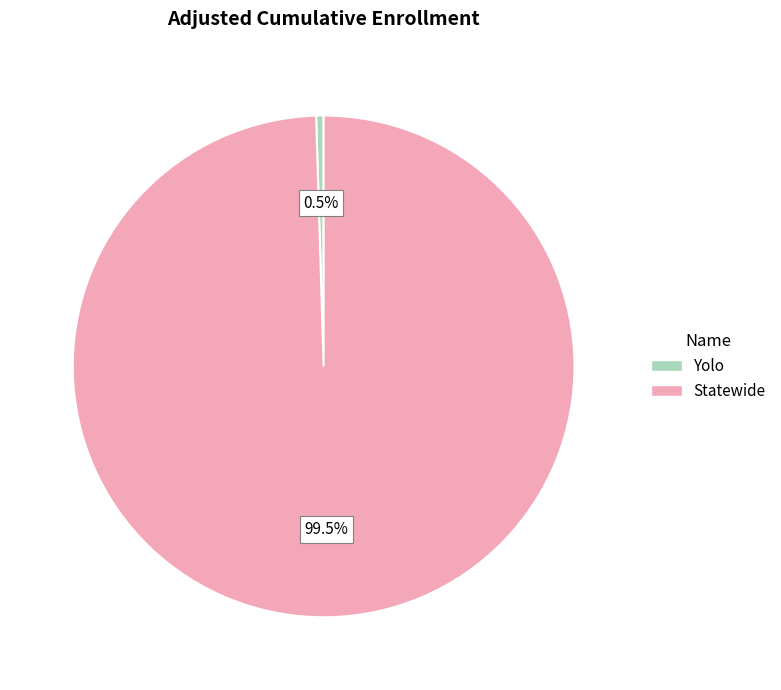

How many slices are in this pie chart?

2